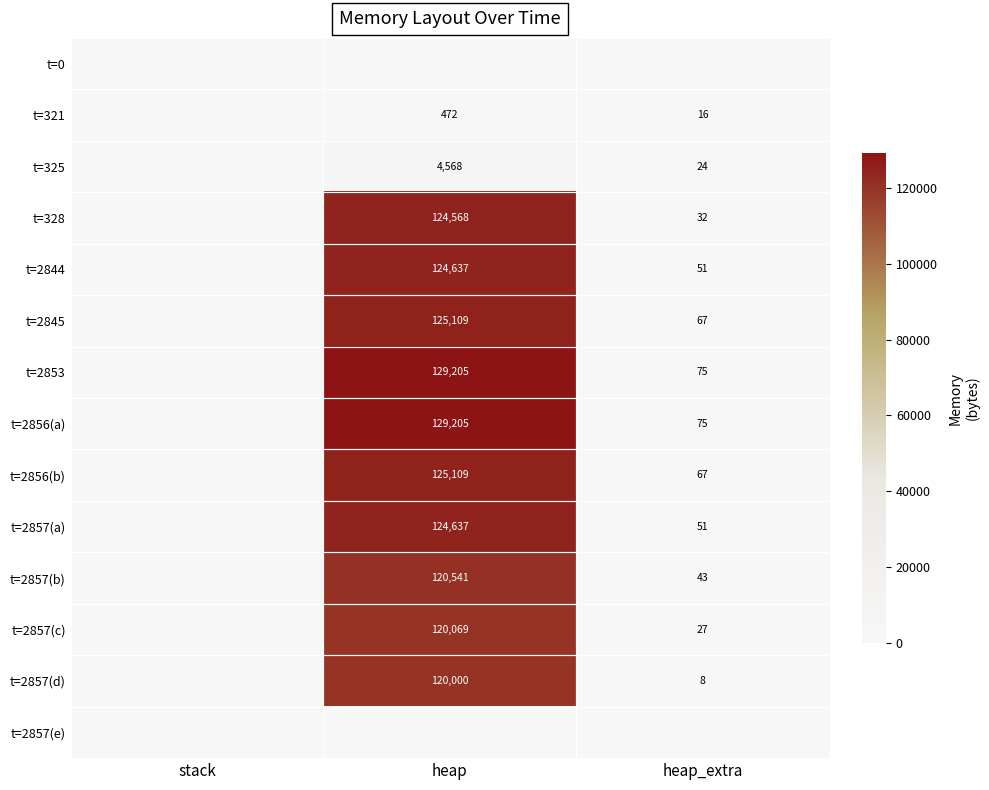

True or false: t=2856(a) has a value of 75 at heap_extra.

True